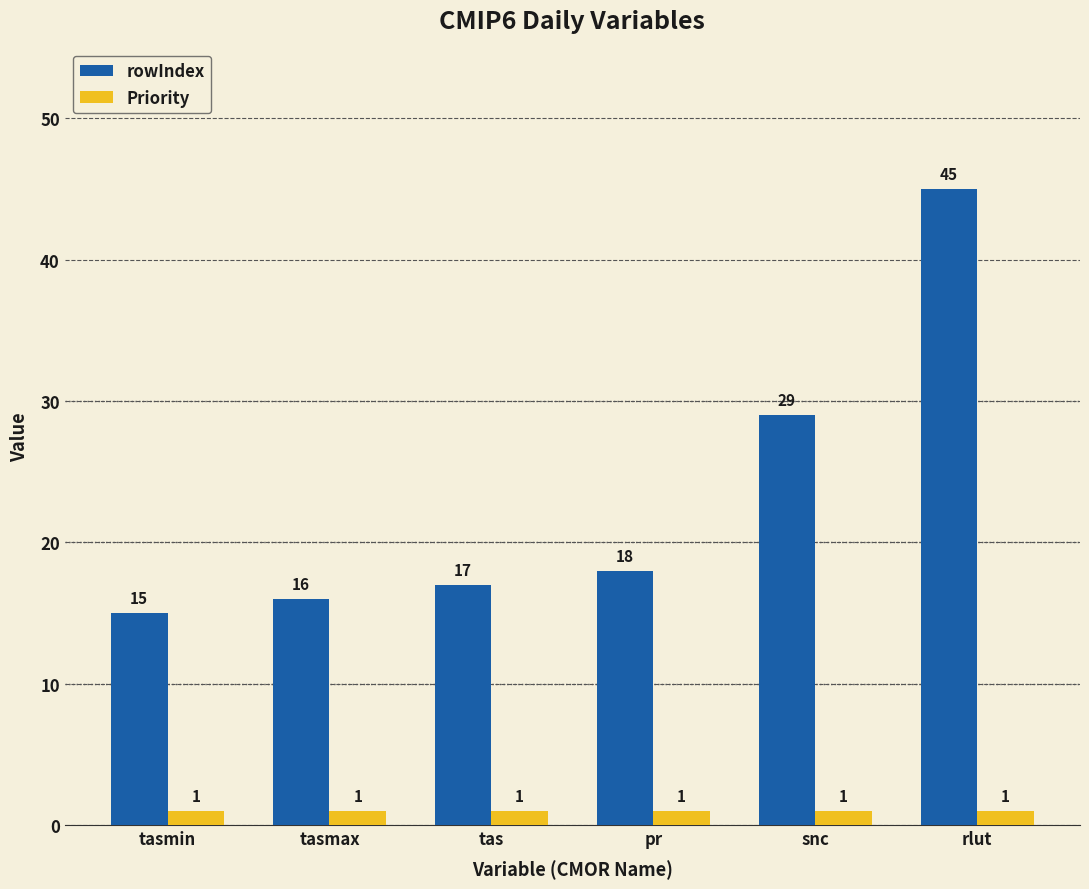

At tasmin, list the series in order from largest to smallest.

rowIndex, Priority